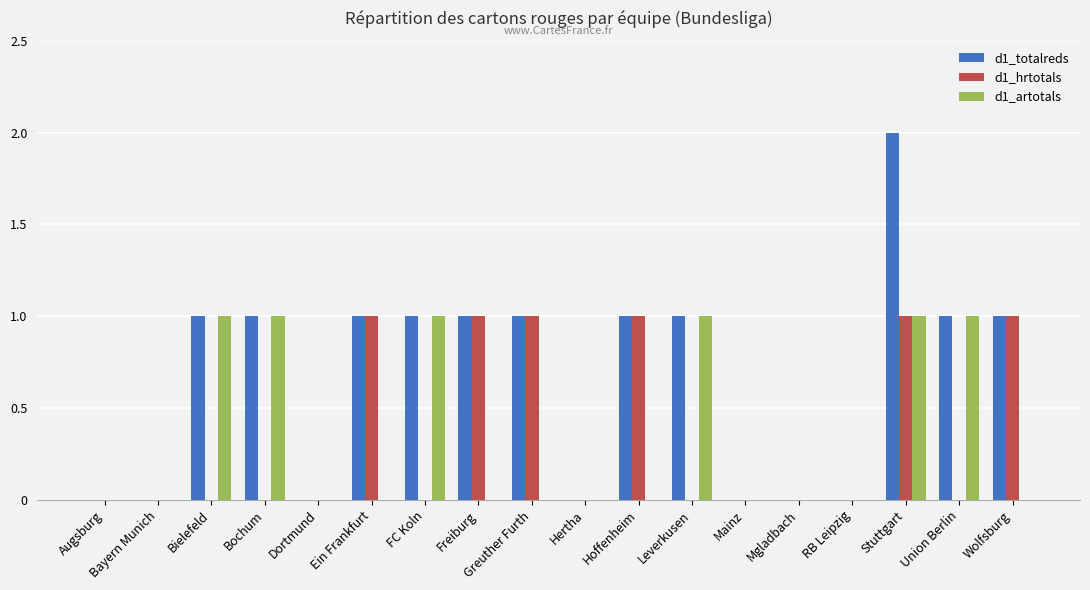

Reading left to right, list all the values displayed in this chart.

d1_totalreds: Augsburg=0	Bayern Munich=0	Bielefeld=1	Bochum=1	Dortmund=0	Ein Frankfurt=1	FC Koln=1	Freiburg=1	Greuther Furth=1	Hertha=0	Hoffenheim=1	Leverkusen=1	Mainz=0	Mgladbach=0	RB Leipzig=0	Stuttgart=2	Union Berlin=1	Wolfsburg=1
d1_hrtotals: Augsburg=0	Bayern Munich=0	Bielefeld=0	Bochum=0	Dortmund=0	Ein Frankfurt=1	FC Koln=0	Freiburg=1	Greuther Furth=1	Hertha=0	Hoffenheim=1	Leverkusen=0	Mainz=0	Mgladbach=0	RB Leipzig=0	Stuttgart=1	Union Berlin=0	Wolfsburg=1
d1_artotals: Augsburg=0	Bayern Munich=0	Bielefeld=1	Bochum=1	Dortmund=0	Ein Frankfurt=0	FC Koln=1	Freiburg=0	Greuther Furth=0	Hertha=0	Hoffenheim=0	Leverkusen=1	Mainz=0	Mgladbach=0	RB Leipzig=0	Stuttgart=1	Union Berlin=1	Wolfsburg=0